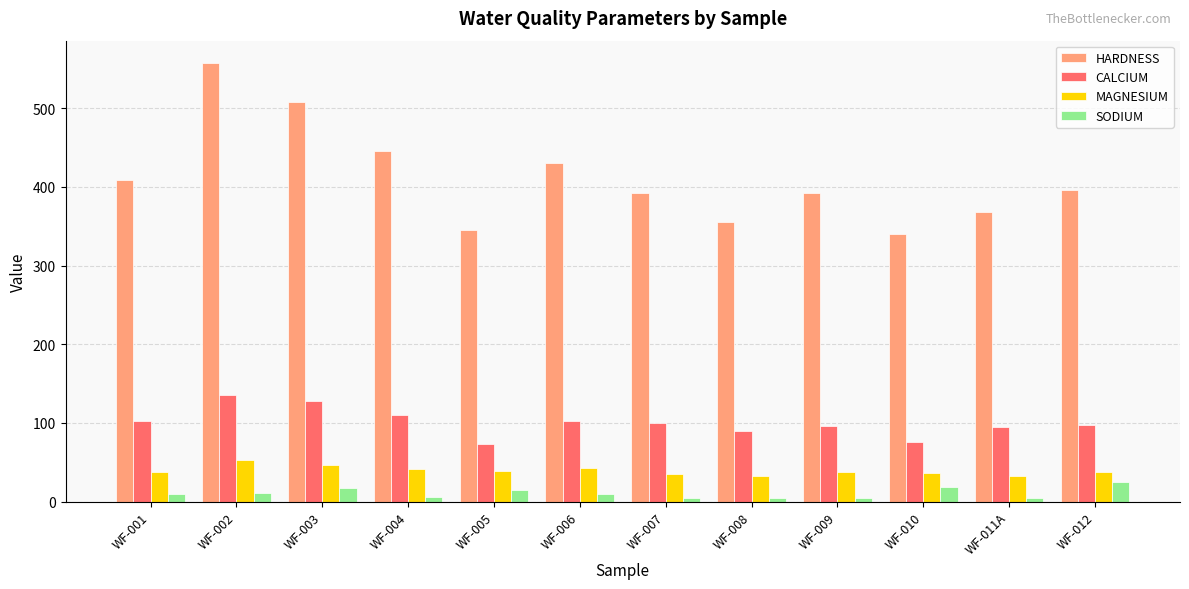

How many bars are there in total?

48